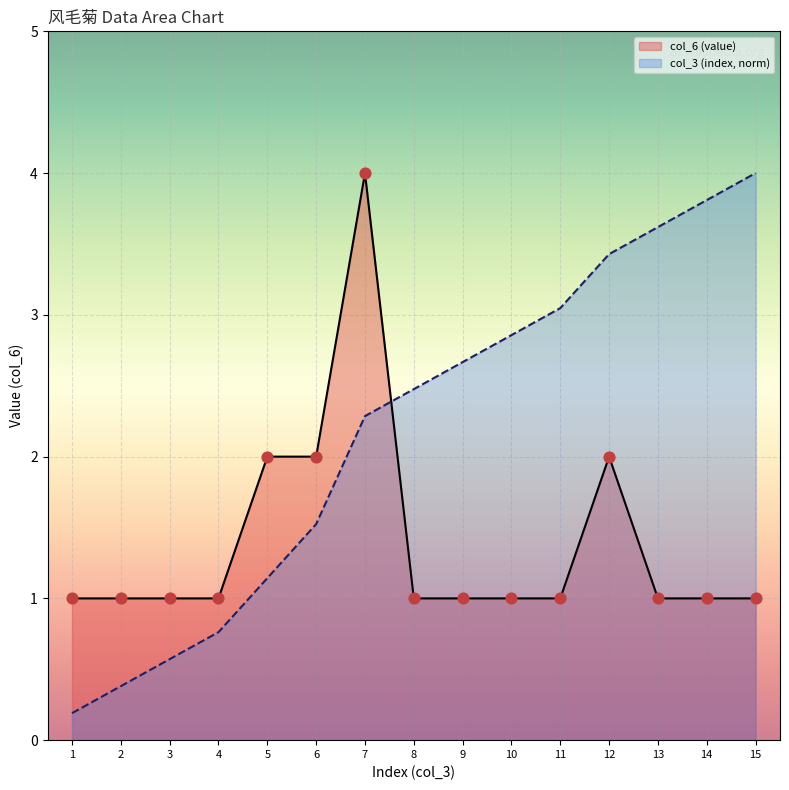

Is the value of col_3 (index, norm) at 12 greater than the value of col_6 (value) at 8?

Yes